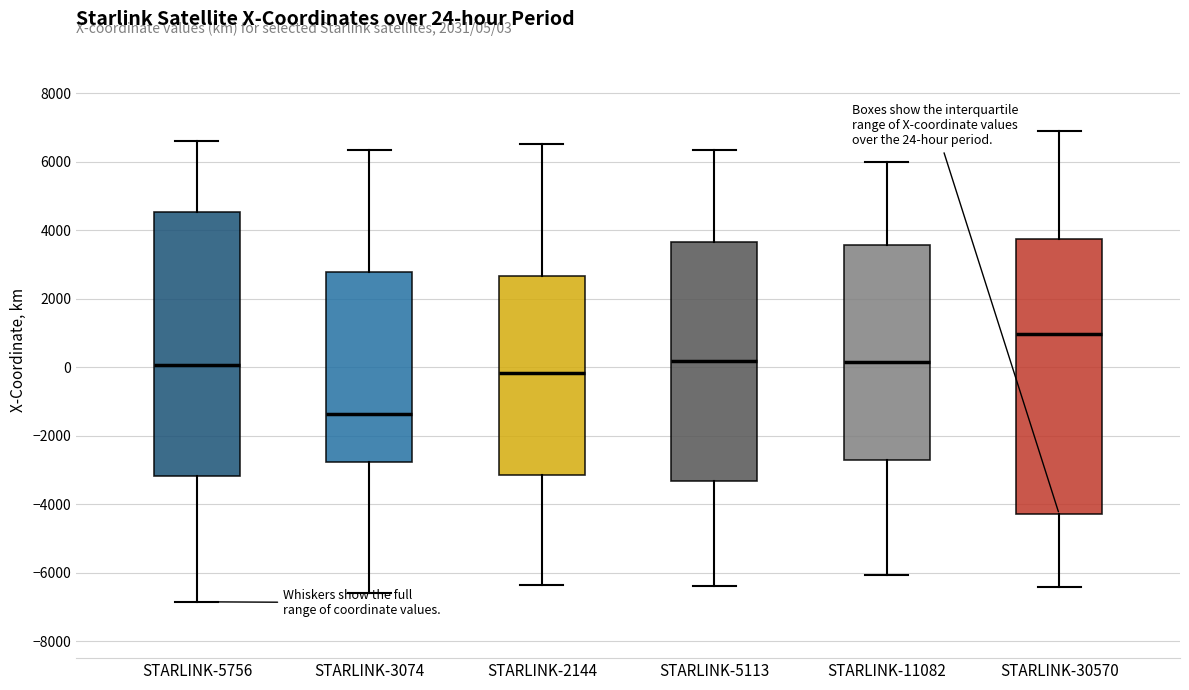

Comparing the boxes themselves (not the whiskers), which one is the tallest?

STARLINK-30570